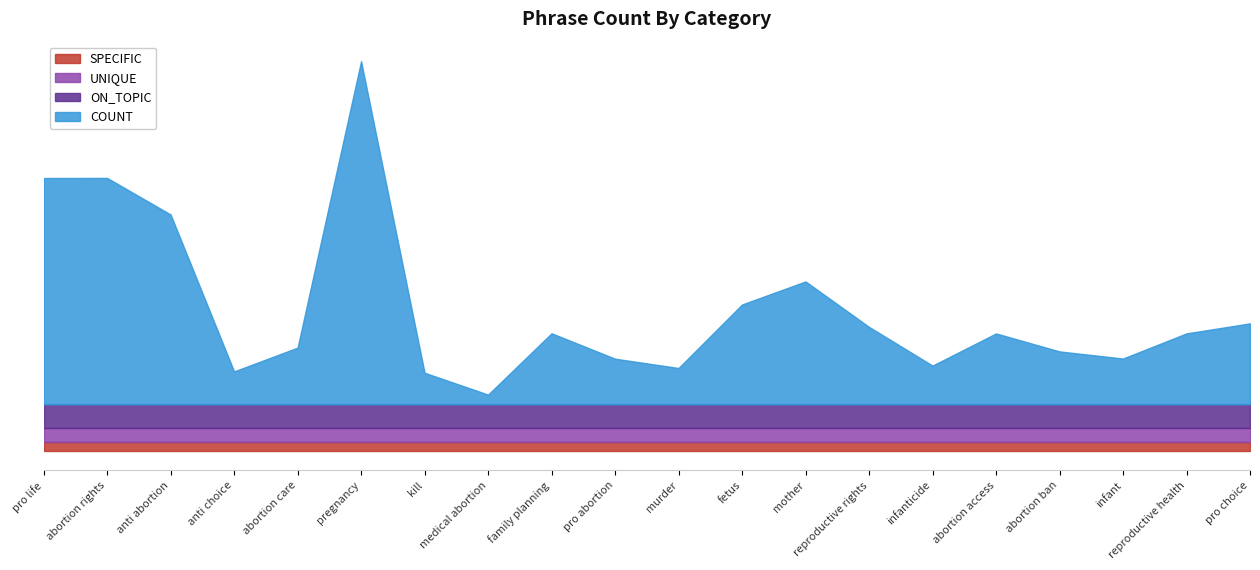

Read the SPECIFIC value at abortion ban.

1